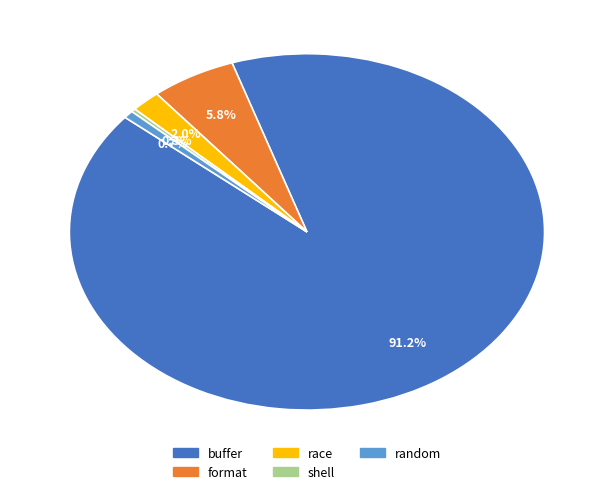

Which category has the biggest portion of the pie?

buffer